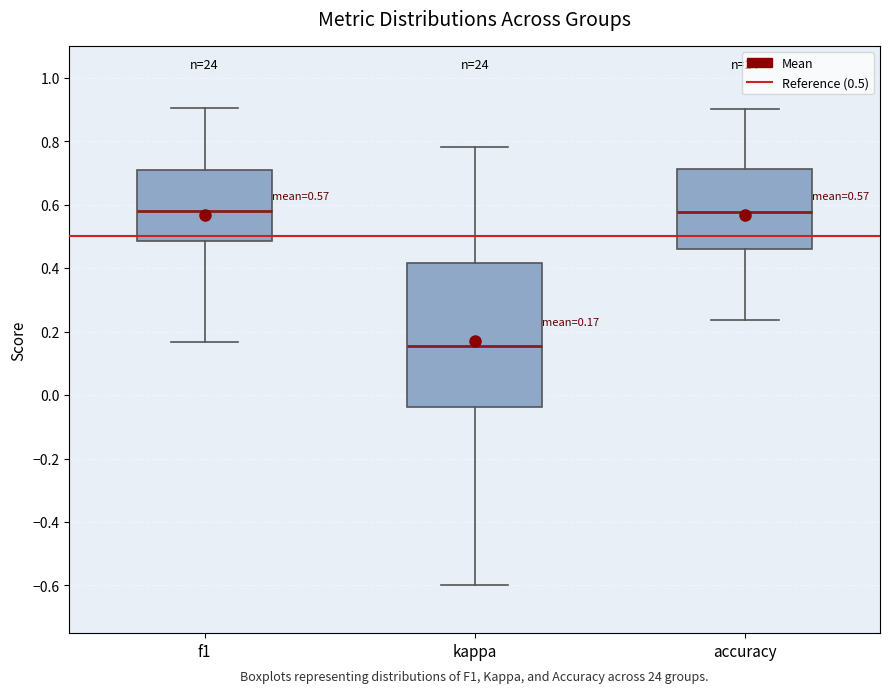

Which box is the tallest, from its lower edge to its upper edge?

kappa